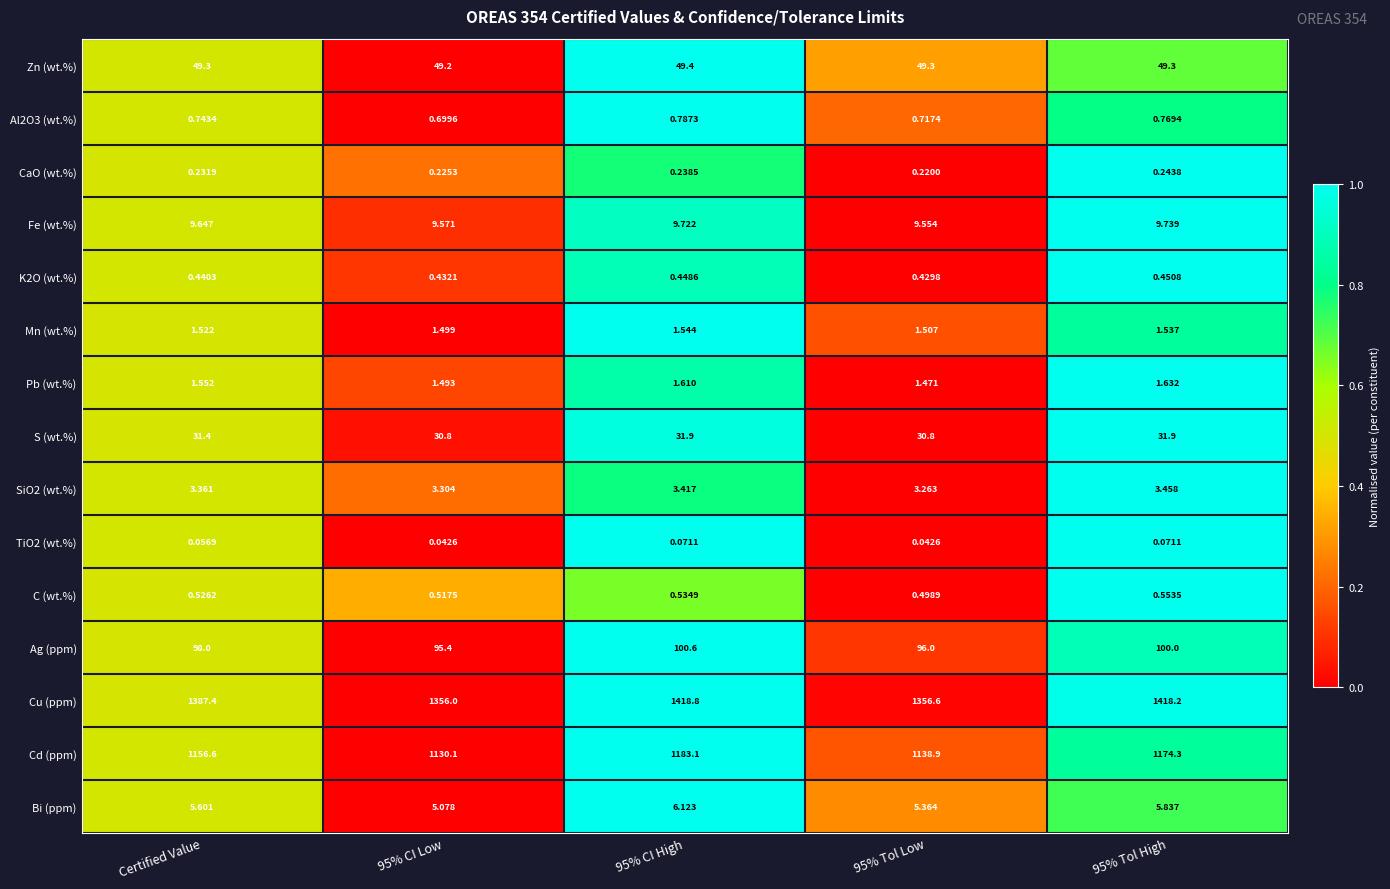

Is the value of Al2O3 (wt.%) at Certified Value greater than the value of Bi (ppm) at 95% CI Low?

No